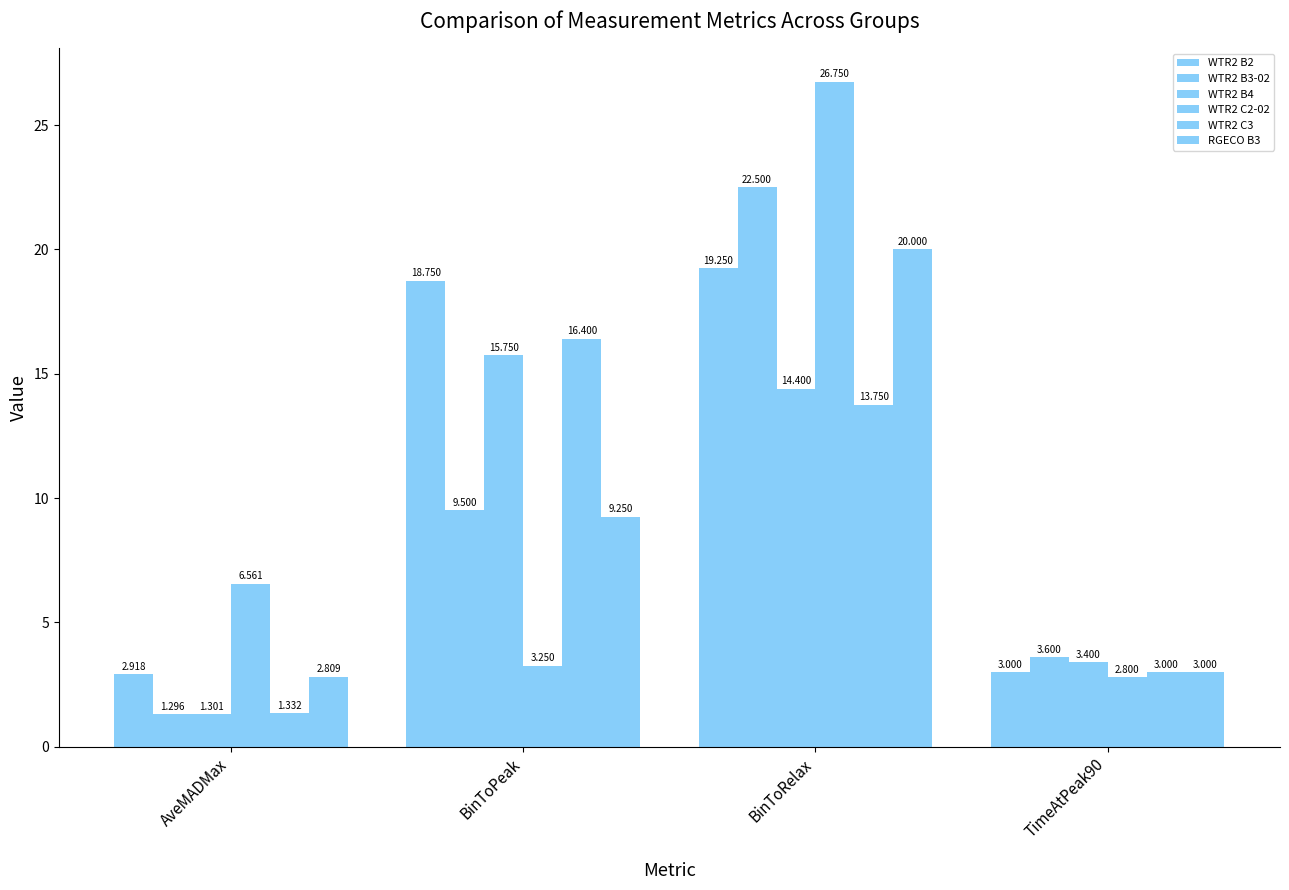

Are the bars grouped side by side (vs. stacked)?

Yes